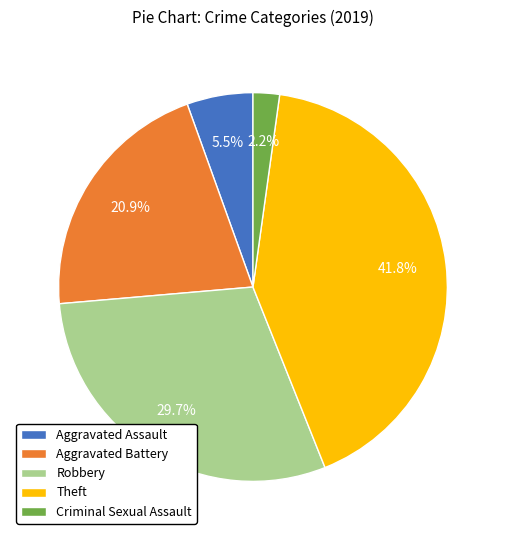

Which category has the smallest portion of the pie?

Criminal Sexual Assault